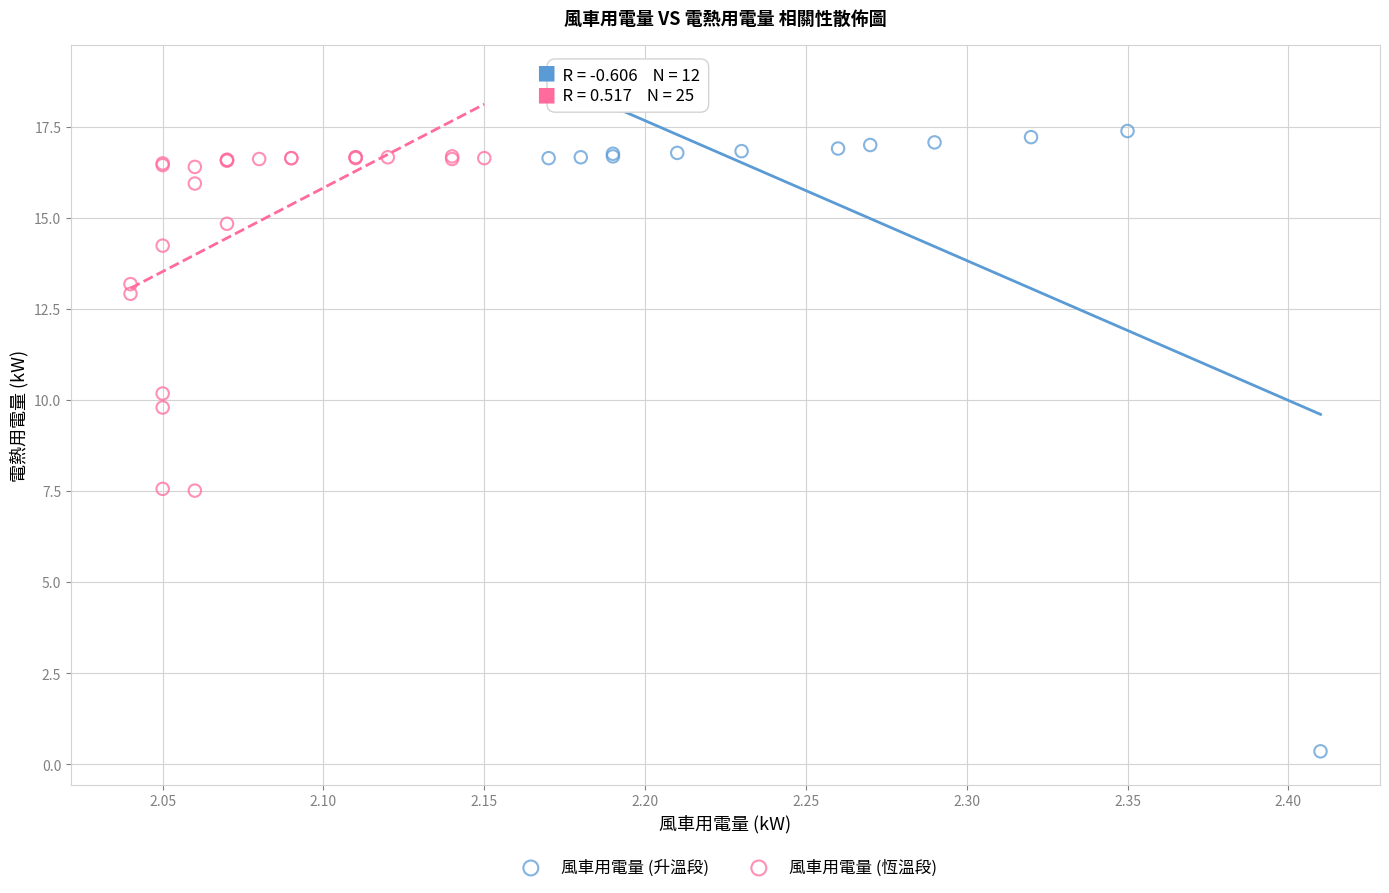

What are all the series names shown in the legend?

風車用電量 (升溫段), 風車用電量 (恆溫段)